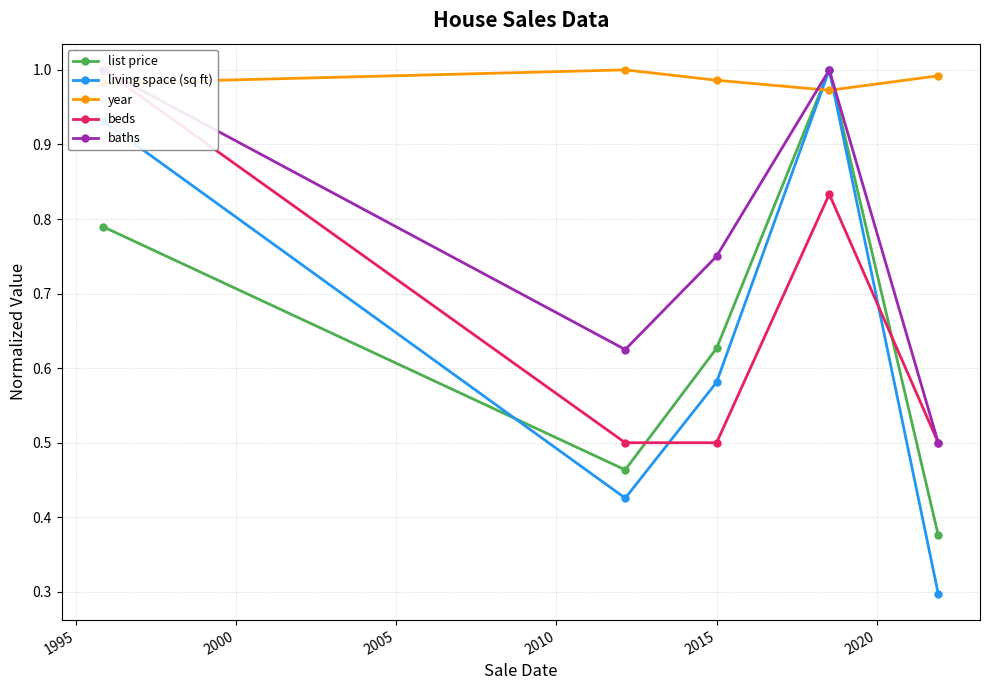

How many lines are shown in the chart?

5